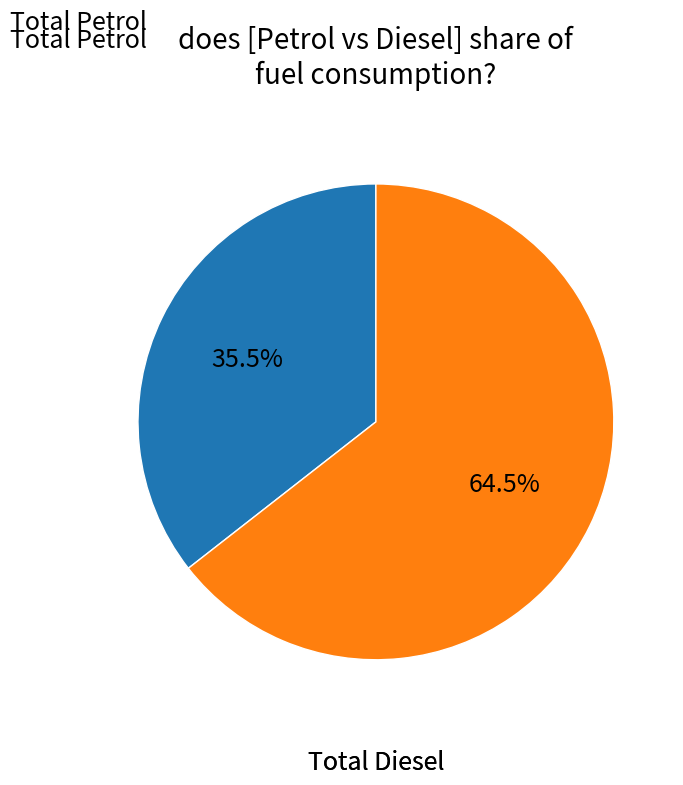

Does any single category account for the majority?

Yes